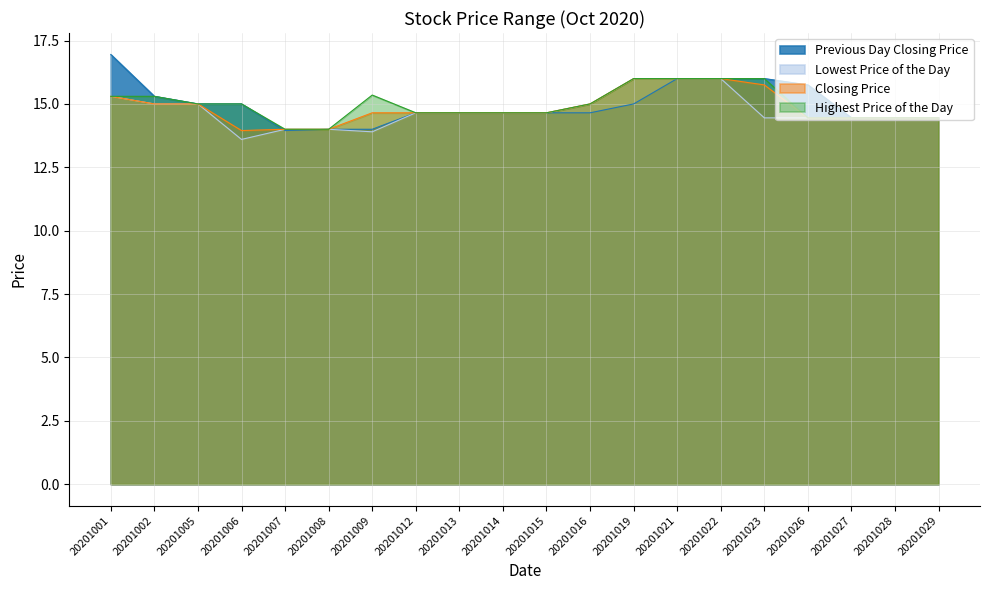

True or false: Lowest Price of the Day has more than 0 points higher than both neighbors.

False